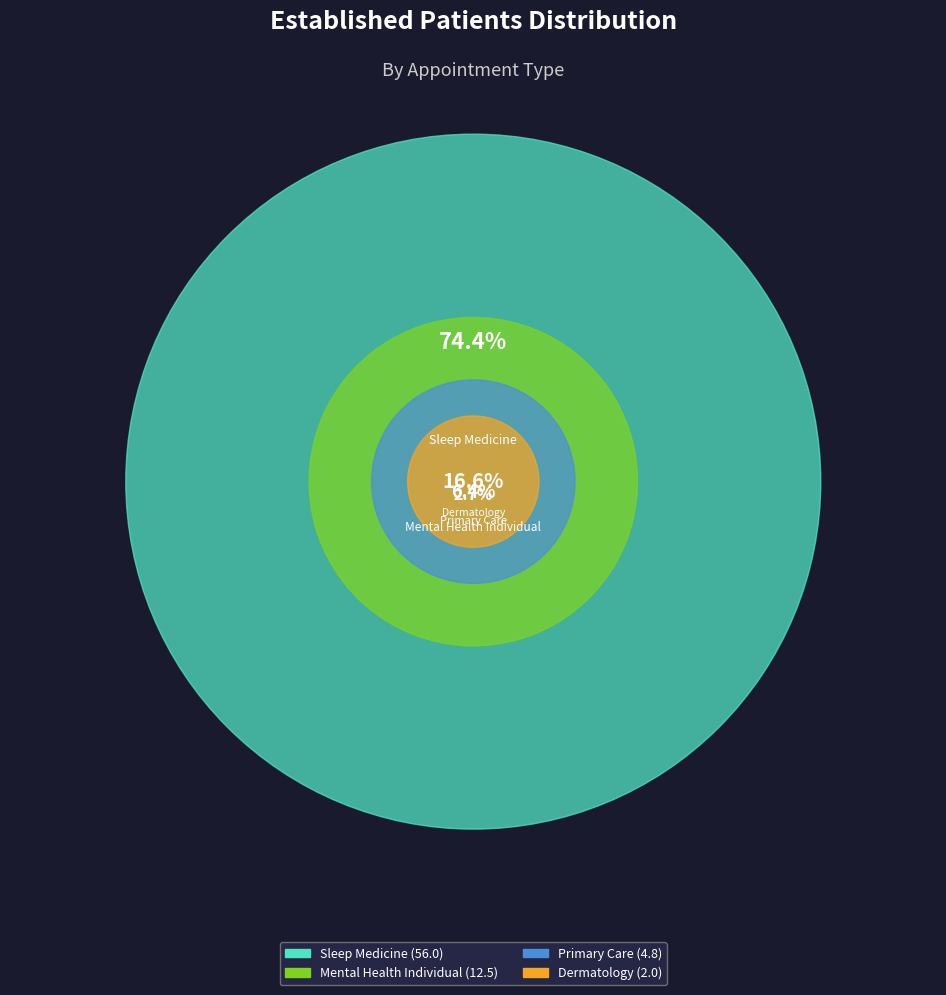

What percentage is the PRIMARY CARE slice, to the nearest percent?

6%